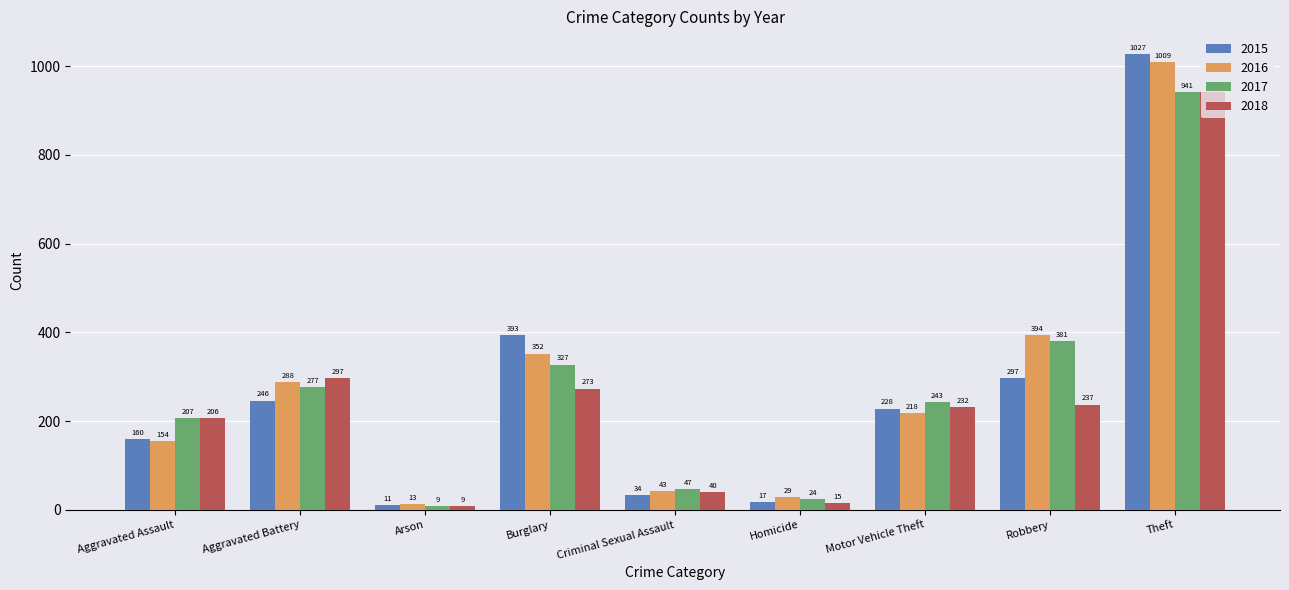

Which series has the largest range (max minus min)?

2015